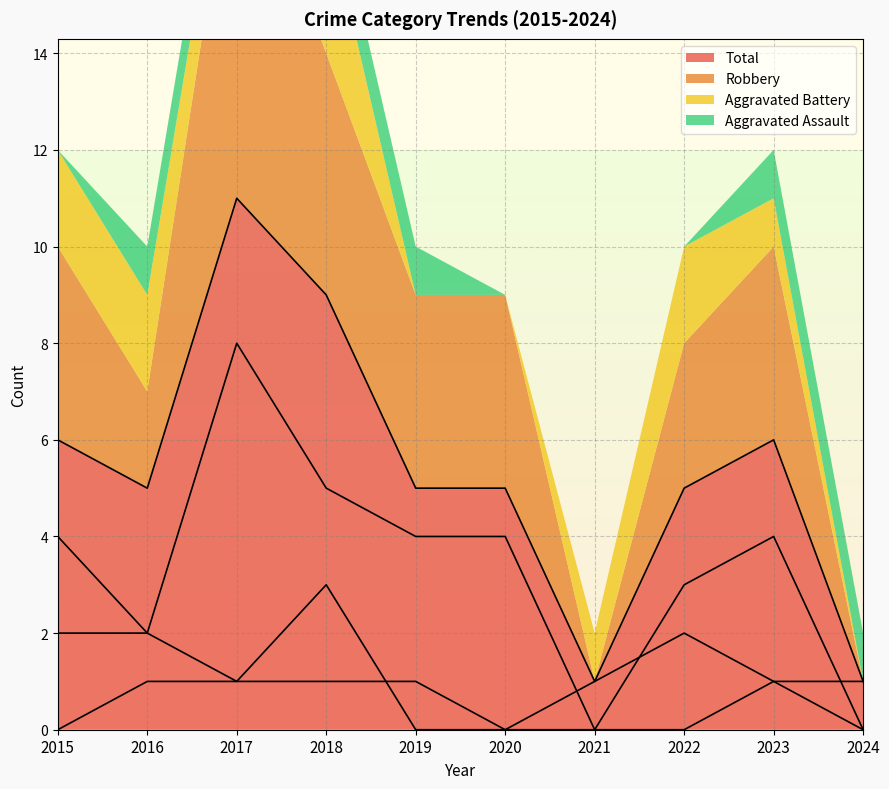

How many data points in Total are above 5?

4